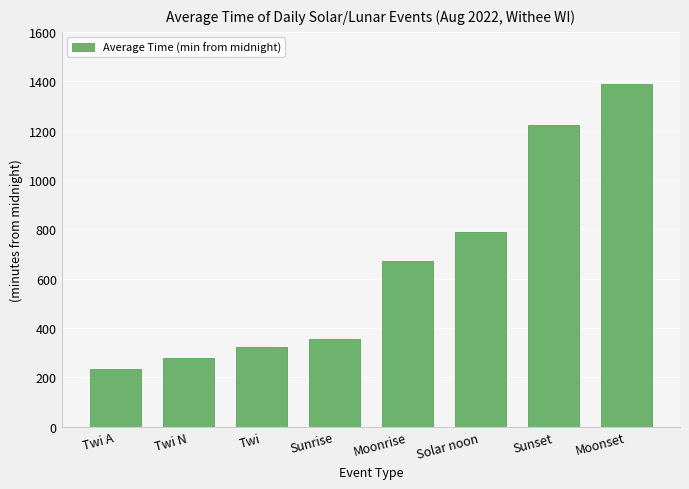

What is the label of the 5th bar from the right?

Sunrise